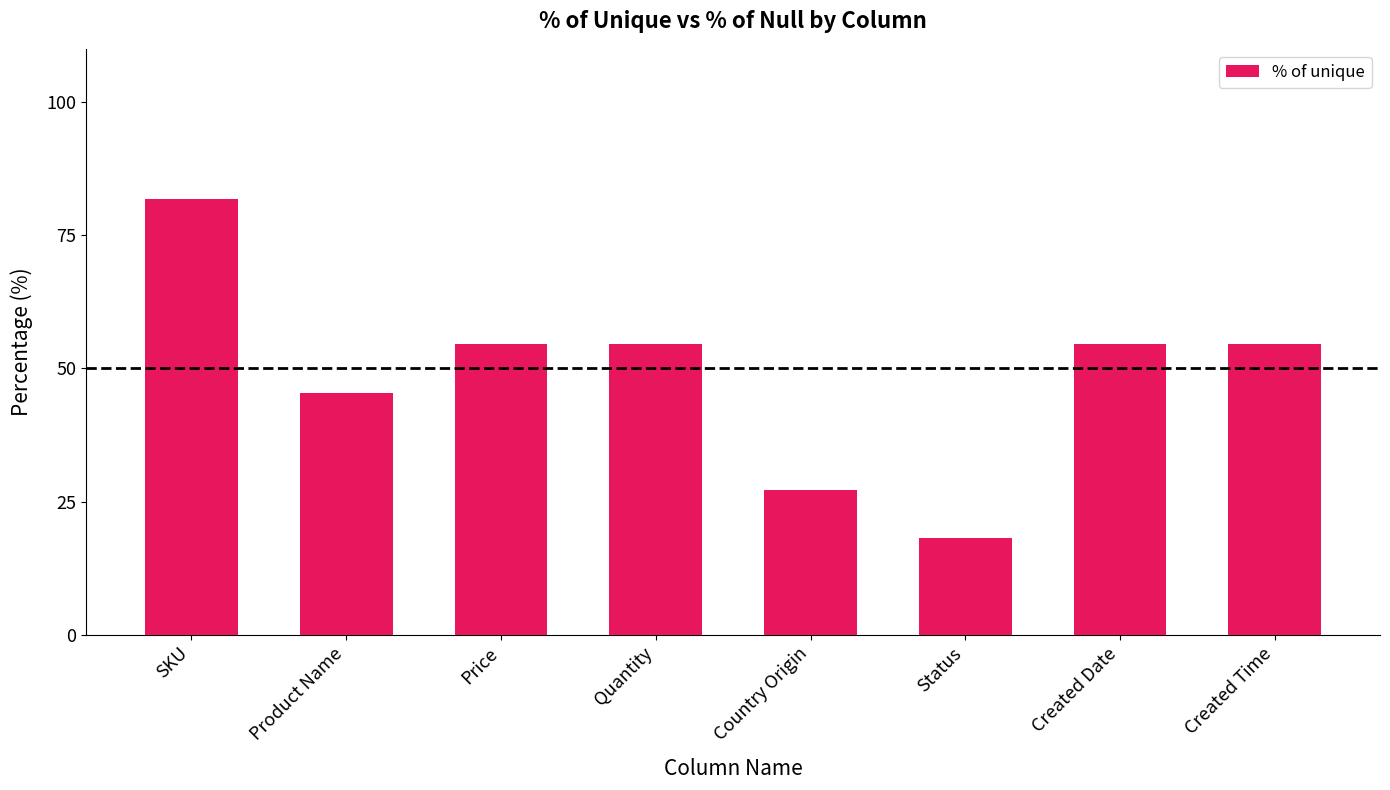

What is the difference between the second highest and minimum values?

36.4